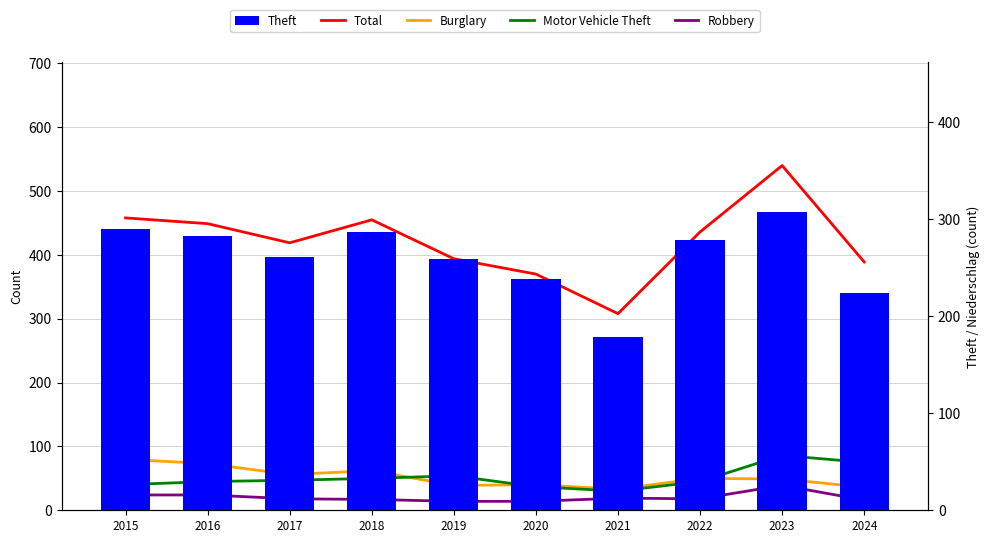

Is it true that Motor Vehicle Theft equals 45 at 2022?

True